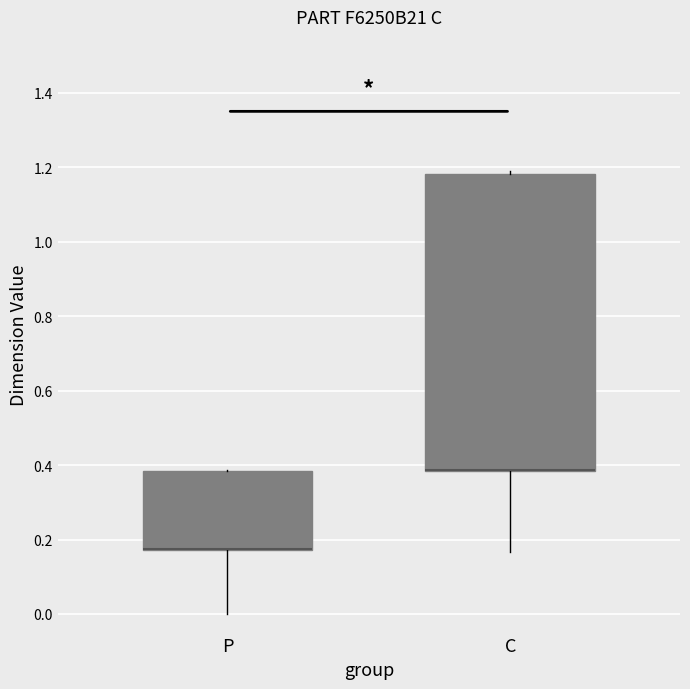

Where does the lower whisker of the box for P end on the y-axis? The values are not printed on the chart, so give them approximately, as read against the axis.

0.00